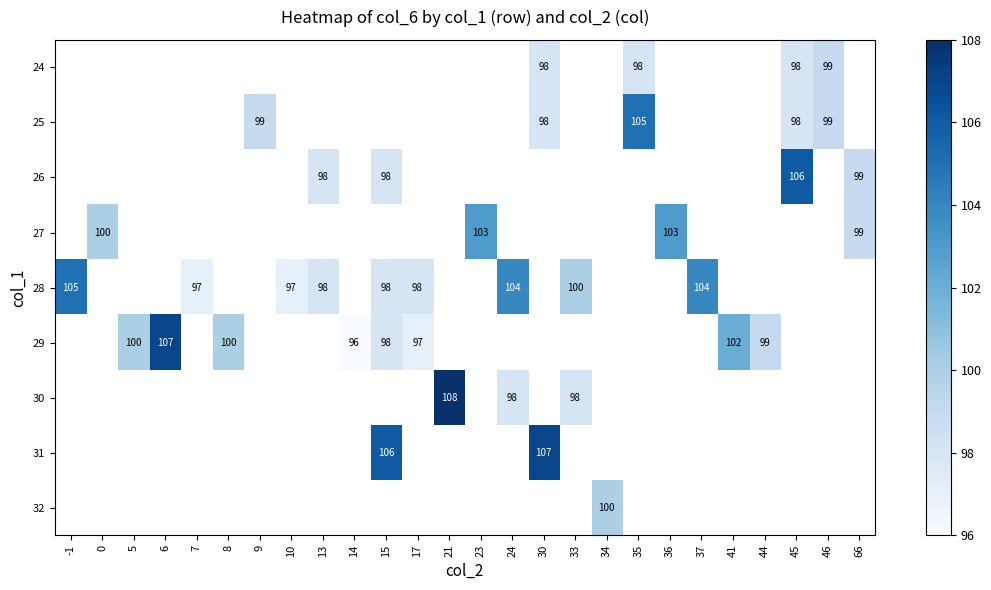

The 27 series shows 167 at 0. True or false?

False